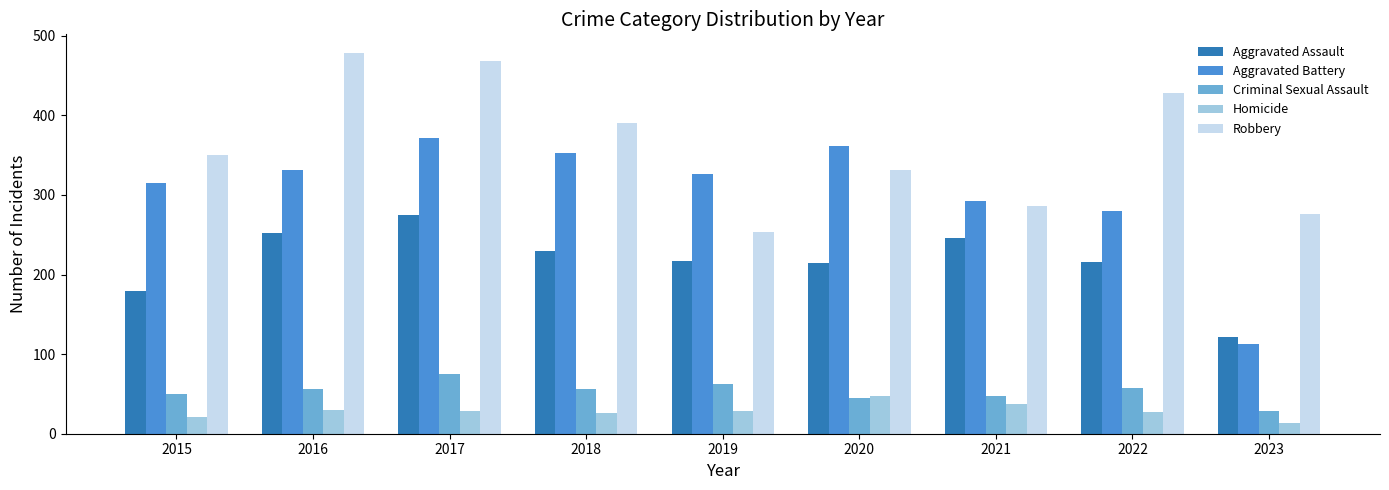

The Homicide series shows 14 at 2023. True or false?

True